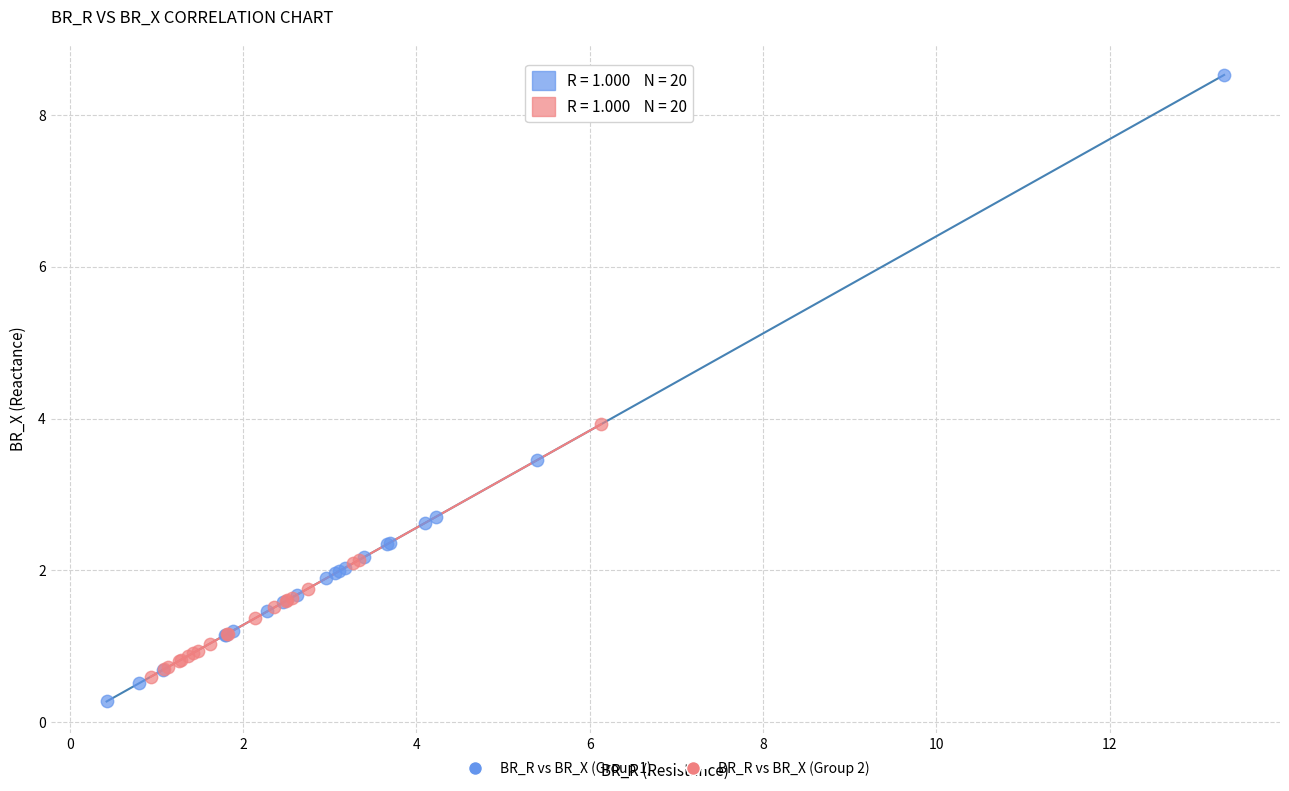

Which series has the widest spread of Y values?

BR_R vs BR_X (Group 1)